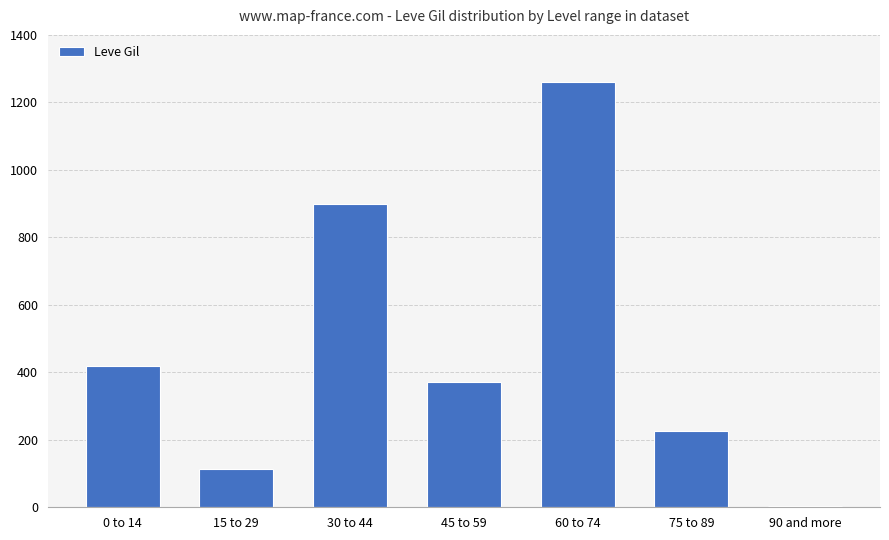

Which has a higher value, 30 to 44 or 75 to 89?

30 to 44